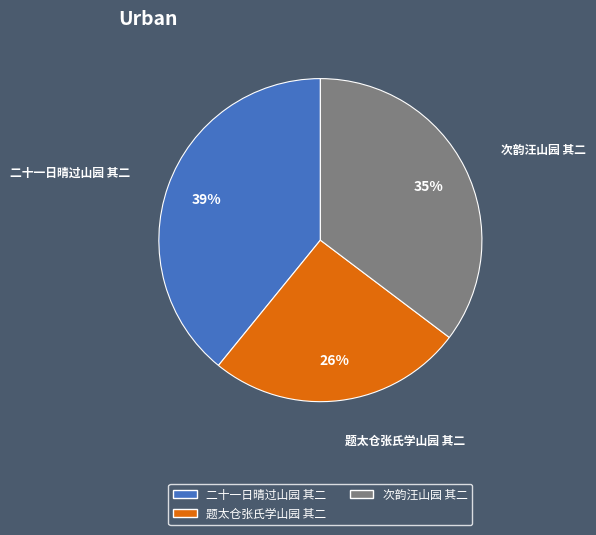

Count the number of slices in the pie.

3